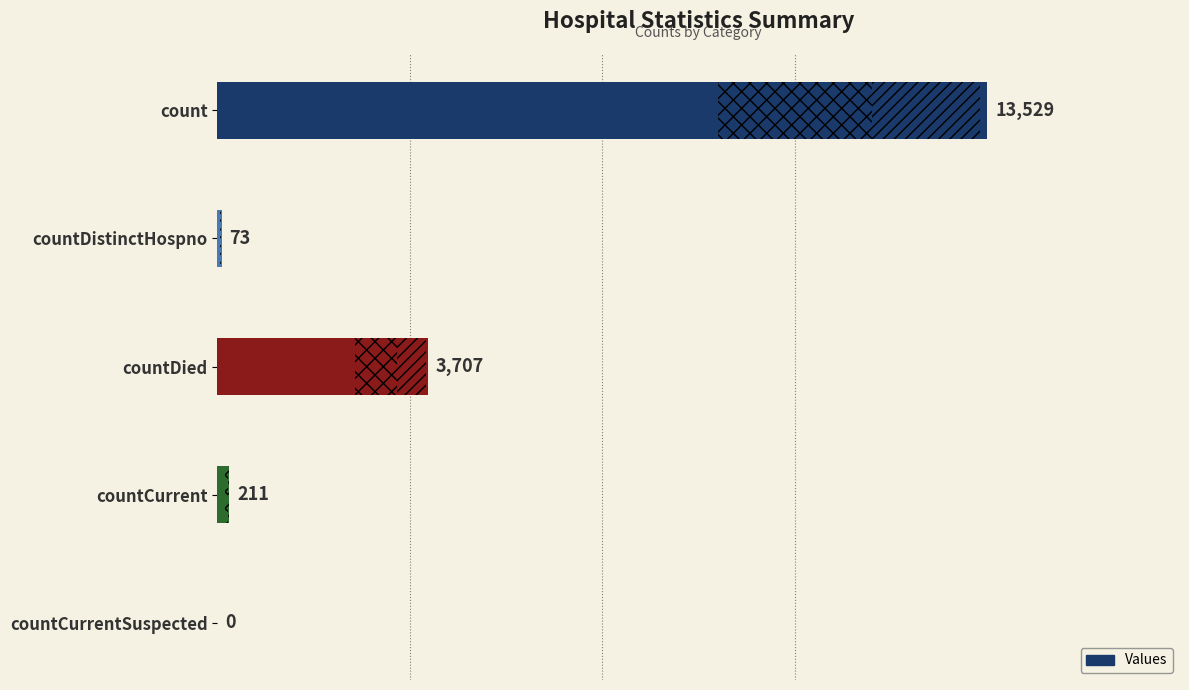

What is the difference between the maximum and minimum values?

13529